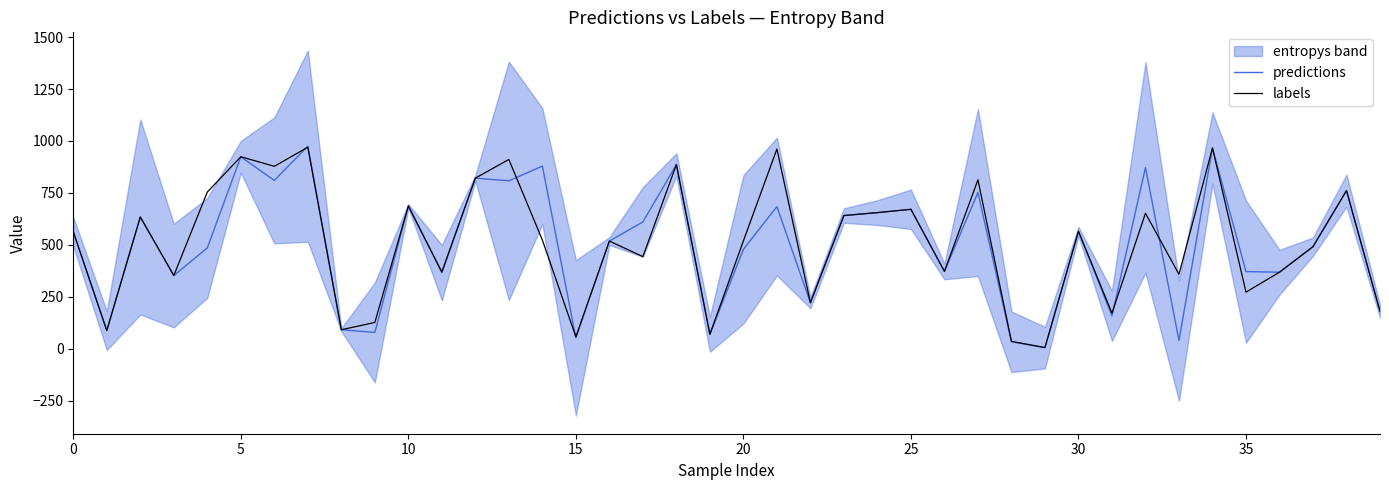

What is the maximum value shown in the chart?

975